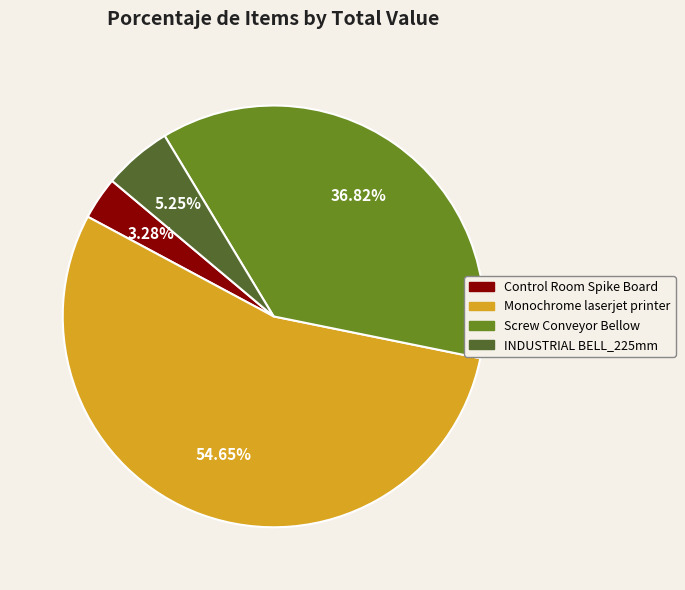

To the nearest percent, what is the difference between the Monochrome laserjet printer and Screw Conveyor Bellow slice percentages?

18%